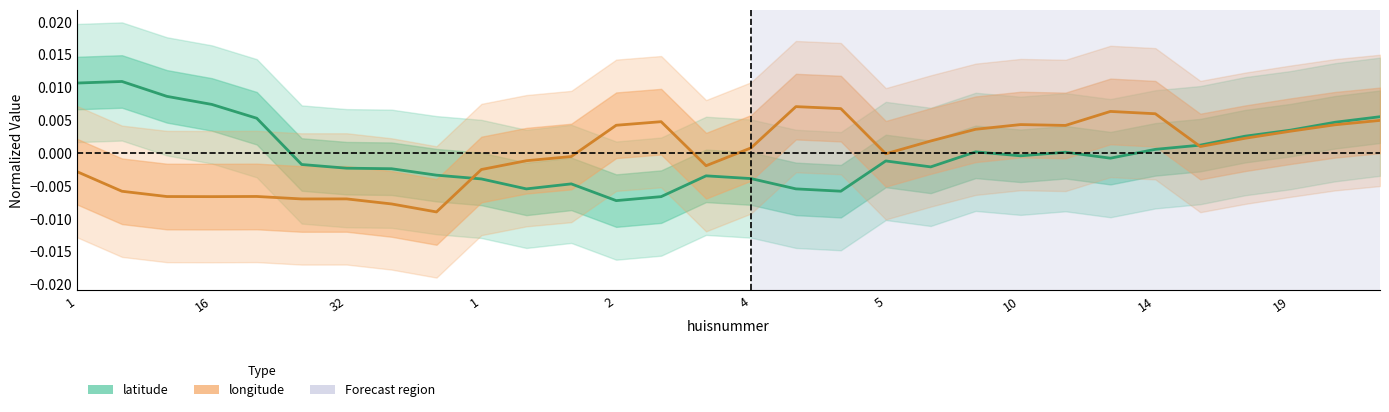

How many lines are shown in the chart?

2